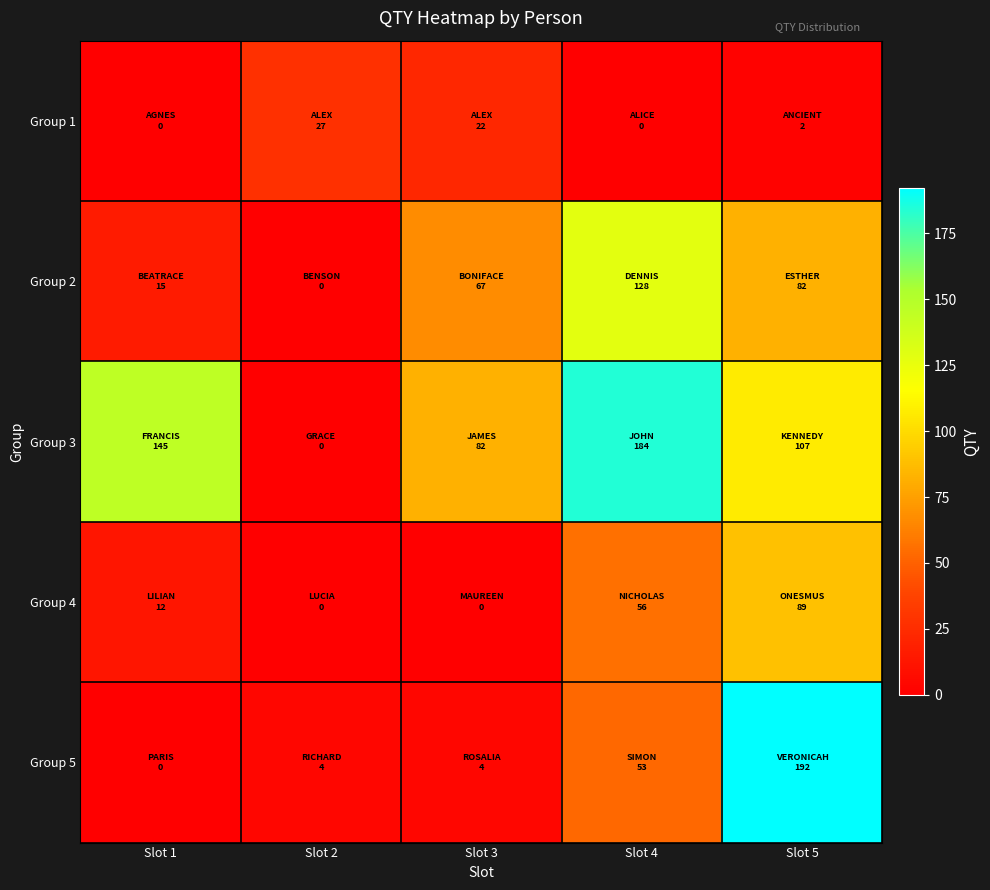

Between Slot 2 and Slot 4, which series saw the biggest shift?

Group 3